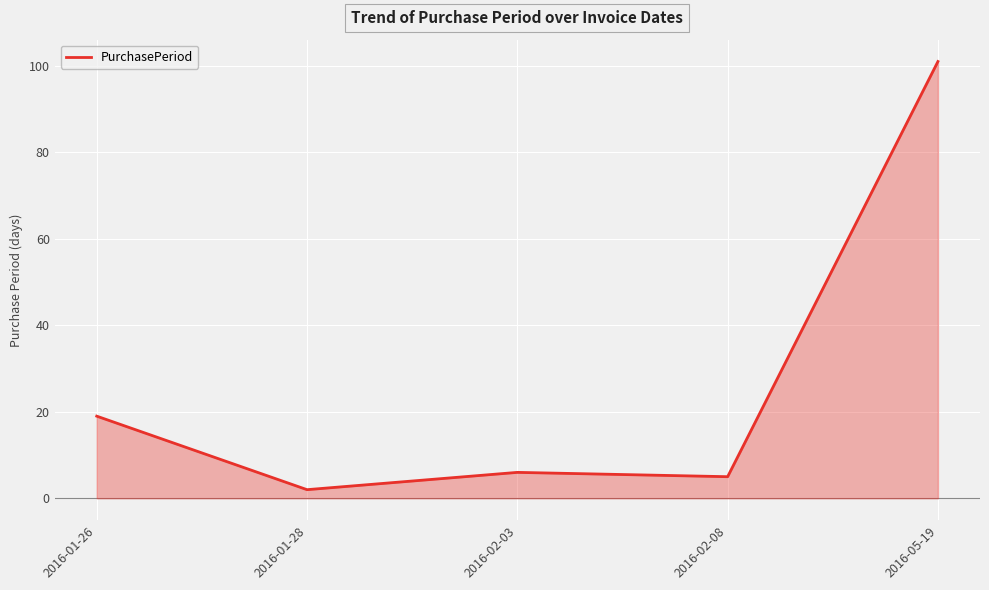

What is the sum of the values at 2016-01-26 and 2016-02-08?

24